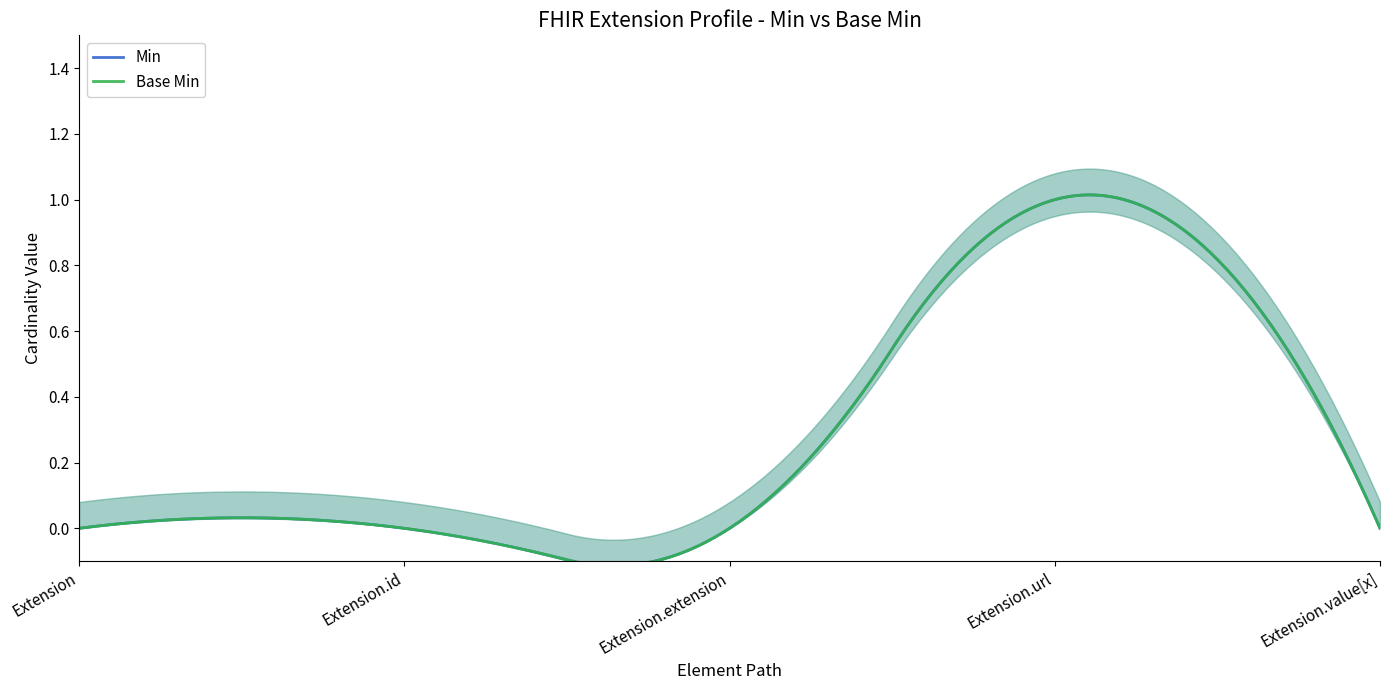

Is it true that Base Min equals 1 at Extension.value[x]?

False